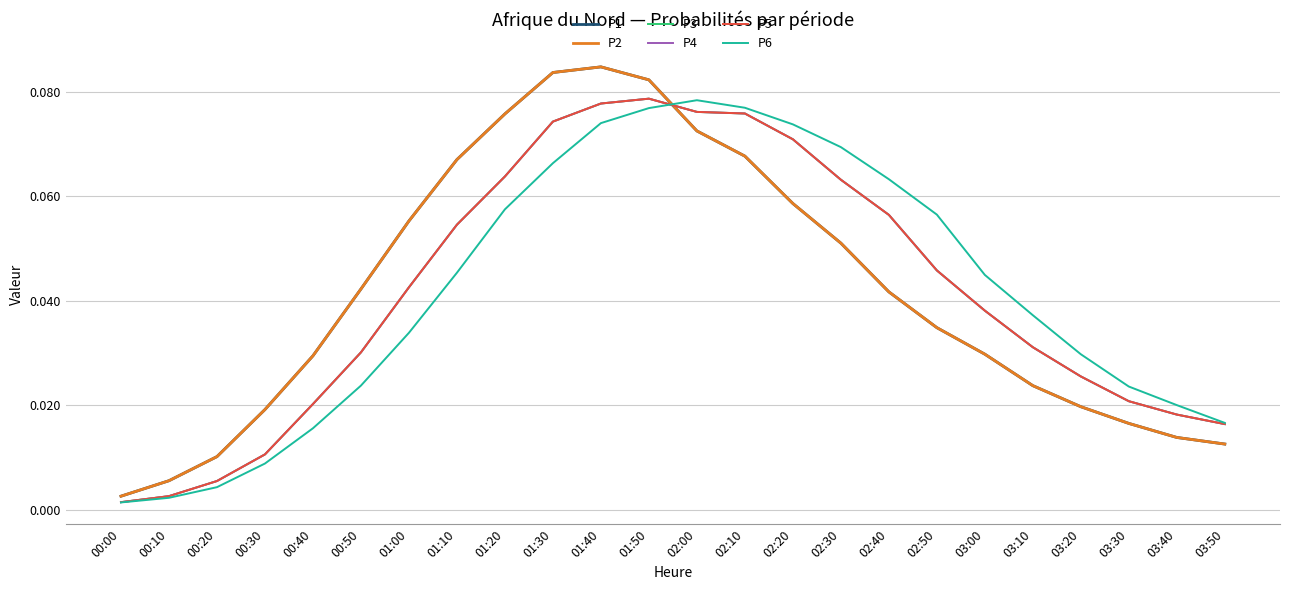

Does the chart display data point markers on the line(s)?

No